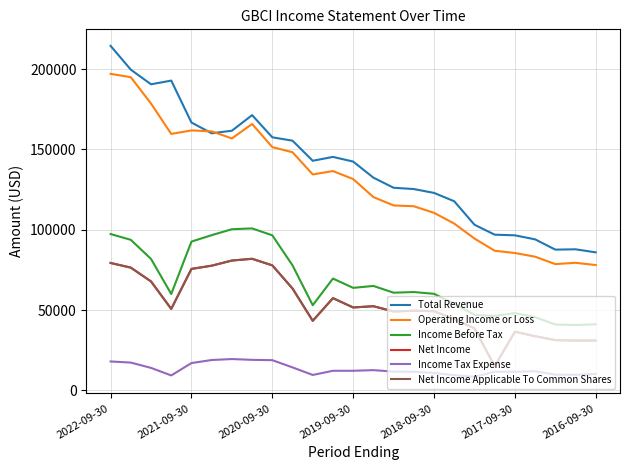

Reading right to left, transcribe all the data shown in this chart.

Total Revenue: 85900	87800	87600	94000	96500	96900	103100	117700	122900	125300	126100	132400	142400	145300	142900	155400	157500	171300	161600	160000	166700	192800	190500	199600	214400
Operating Income or Loss: 78000	79400	78600	83200	85500	86900	94500	103800	110500	114600	115100	120300	131500	136500	134400	148200	151400	165800	156800	161200	161800	159600	178500	194900	197000
Income Before Tax: 41100	40700	41000	45600	48100	46300	47000	53900	60100	61200	60800	65000	63800	69600	53000	77800	96500	100800	100300	96600	92600	60000	81800	93700	97300
Net Income: 31000	31000	31300	33700	36500	15000	38600	44400	49300	49600	49100	52400	51600	57400	43300	63400	77800	81900	80800	77600	75600	50700	67800	76400	79300
Income Tax Expense: 10200	9700	9800	11900	11600	11600	8400	9500	10800	11600	11700	12600	12200	12200	9600	14300	18800	19000	19500	18900	17000	9300	14000	17300	18000
Net Income Applicable To Common Shares: 31000	31000	31300	33700	36500	15000	38600	44400	49300	49600	49100	52400	51600	57400	43300	63400	77800	81900	80800	77600	75600	50700	67800	76400	79300